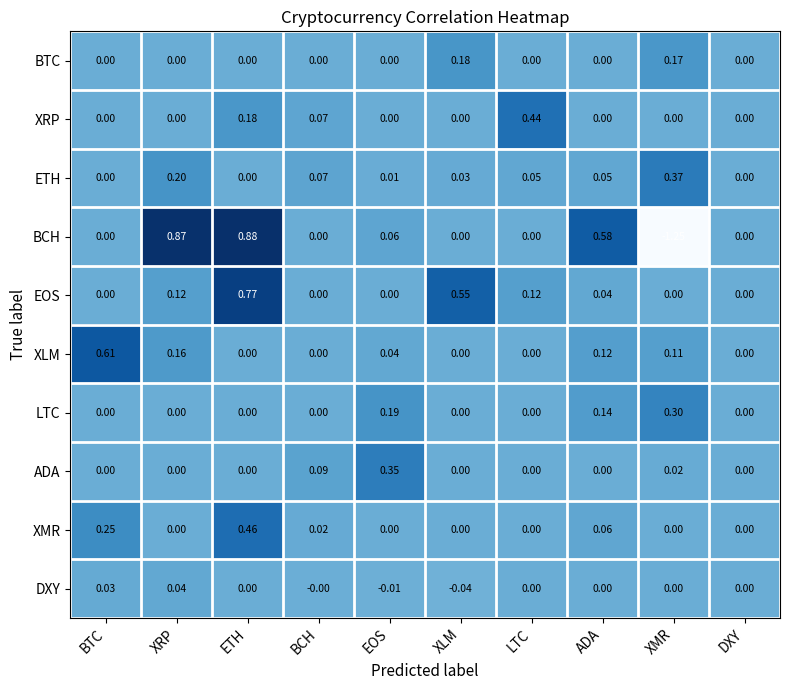

Rank the series by their maximum value, from lowest to highest.

DXY, BTC, LTC, ADA, ETH, XRP, XMR, XLM, EOS, BCH